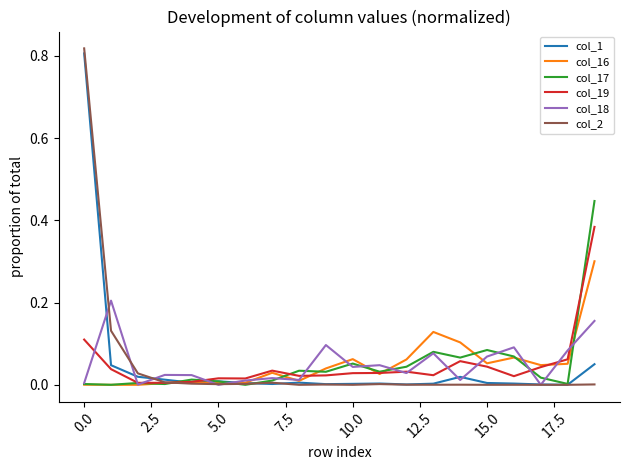

How many lines are shown in the chart?

6